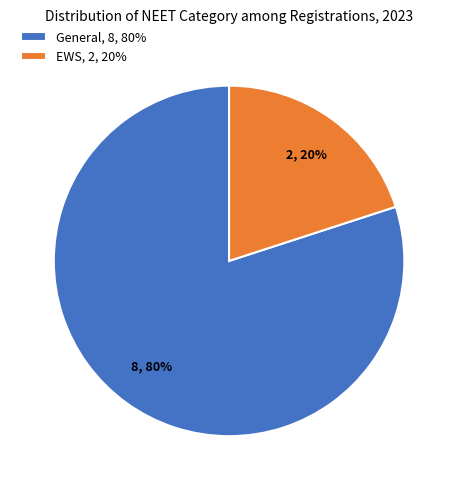

To the nearest percent, what percentage of the pie is EWS, 2, 20%?

20%